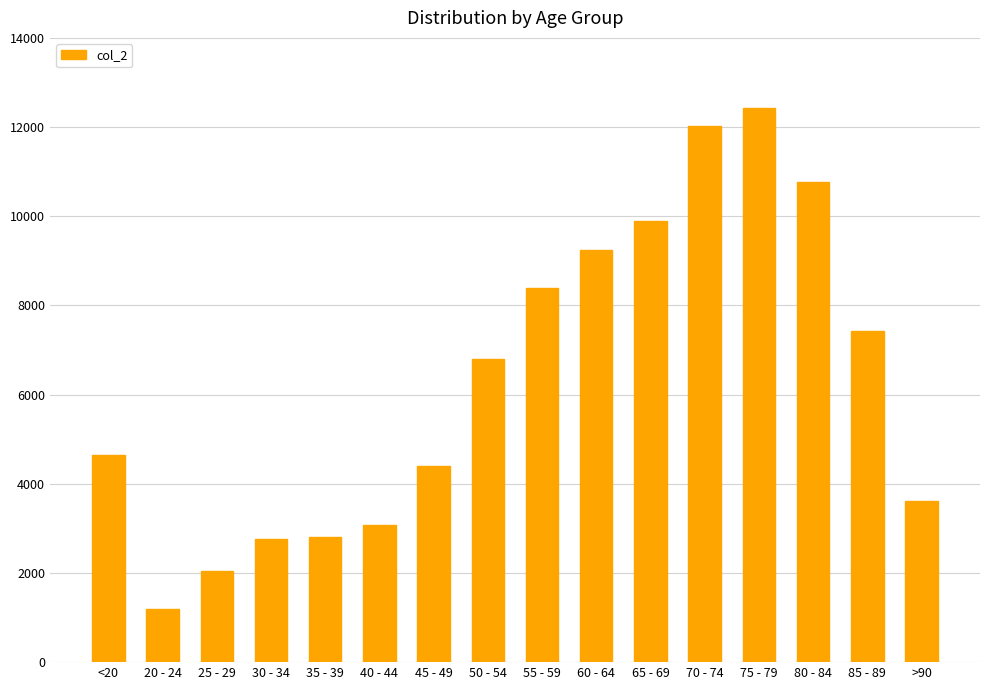

Count the number of categories in the chart.

16